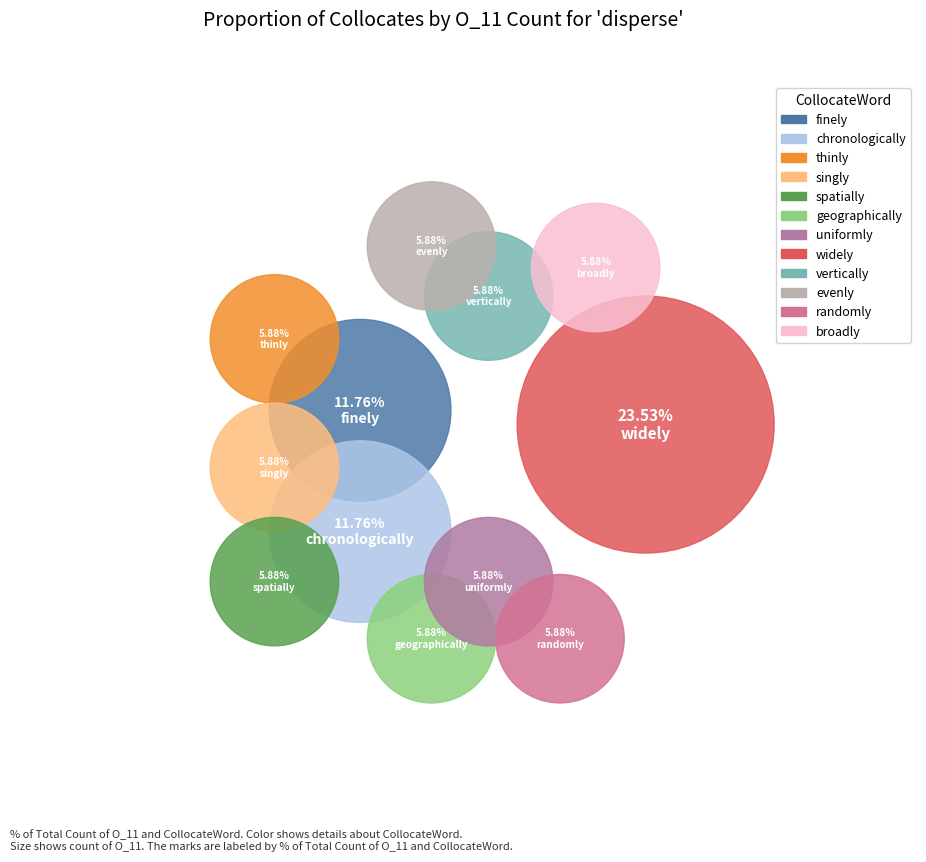

What percentage is the chronologically slice, to the nearest percent?

12%